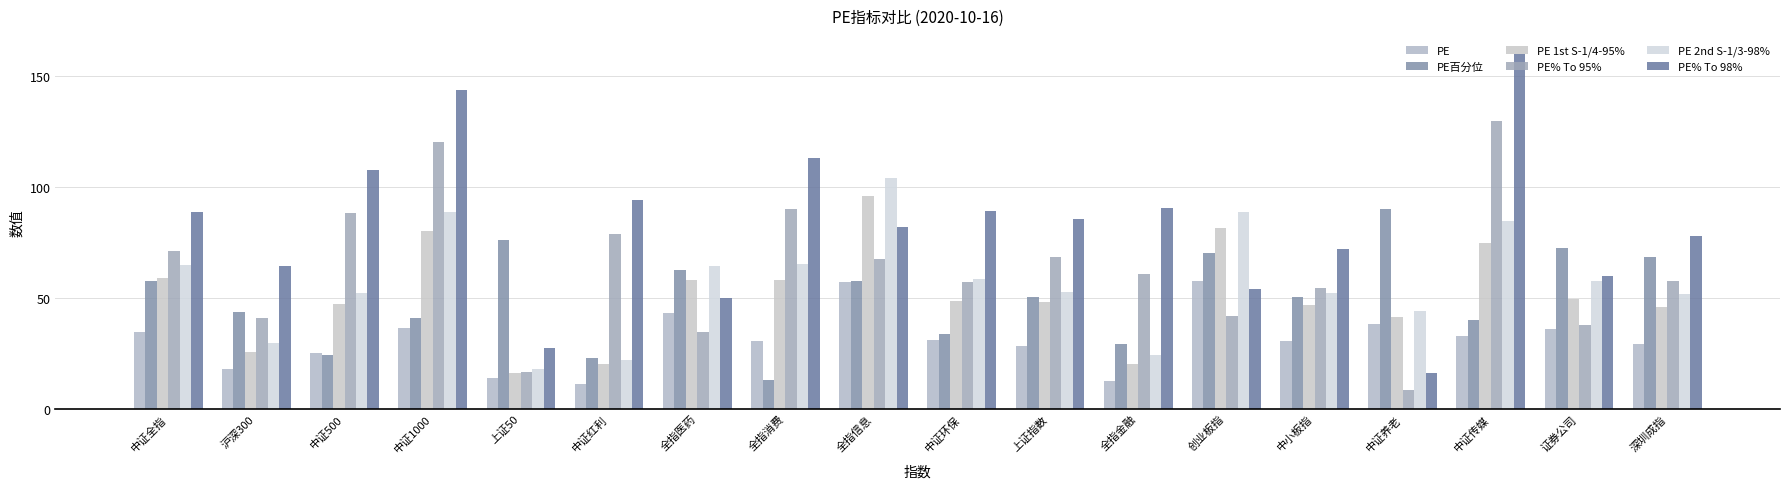

True or false: PE has a value of 6.3 at 全指金融.

False